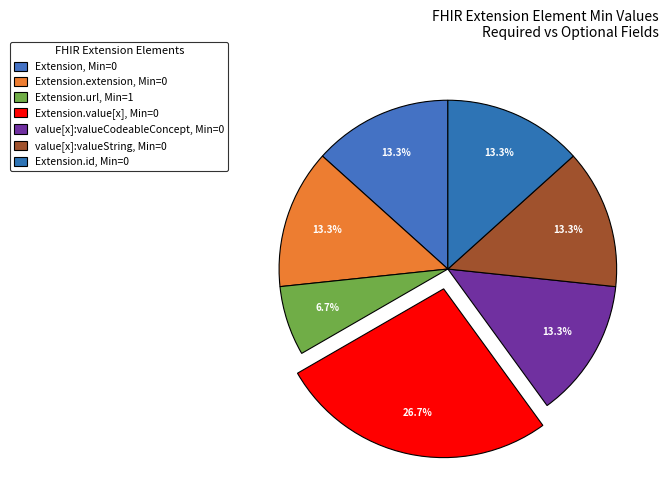

Count the number of slices in the pie.

7